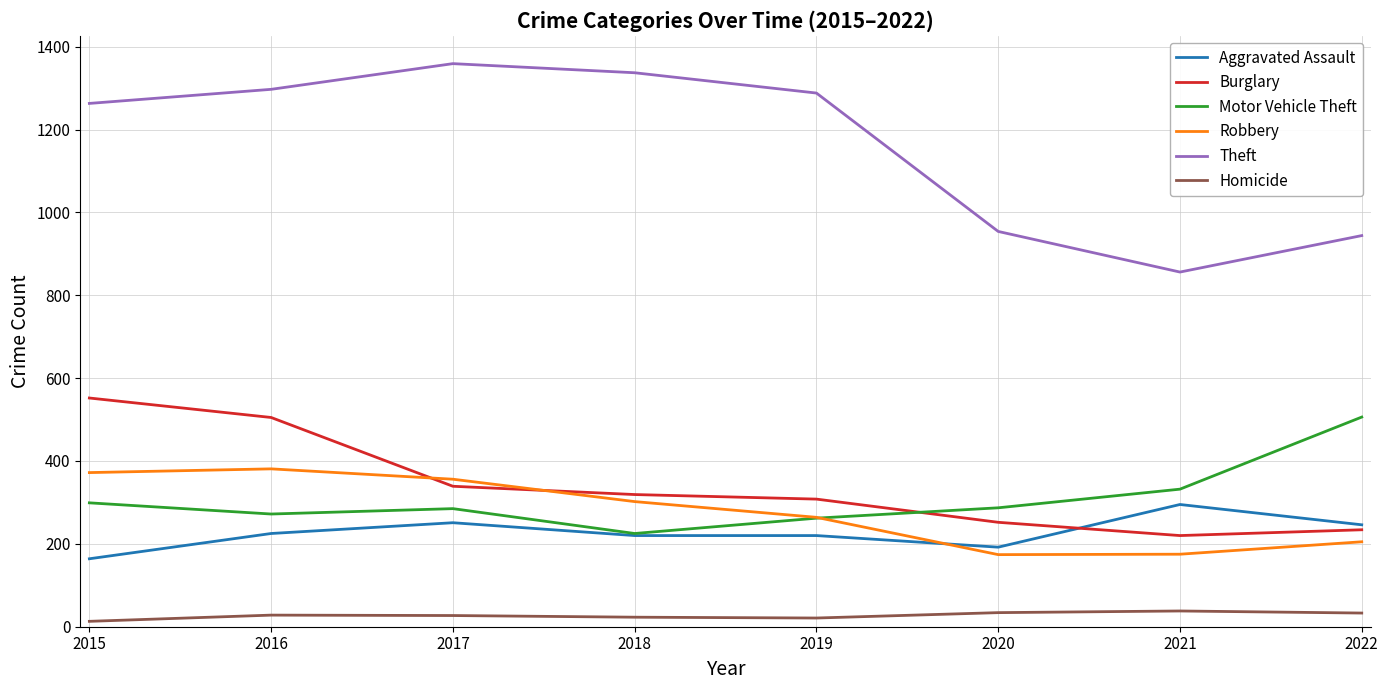

Rank the series at 2017 from lowest to highest value.

Homicide, Aggravated Assault, Motor Vehicle Theft, Burglary, Robbery, Theft